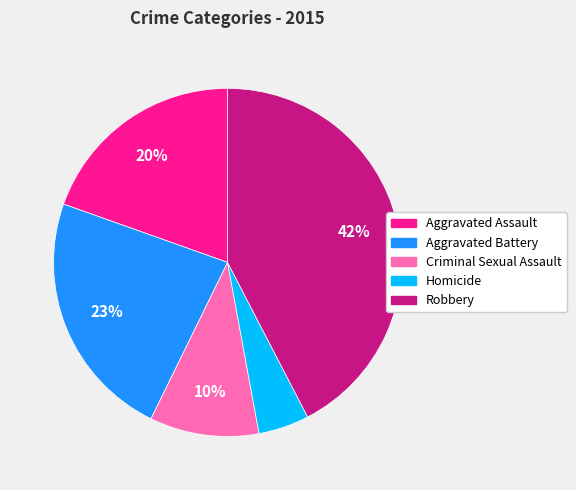

The Aggravated Assault slice represents 30% of the pie. True or false?

False